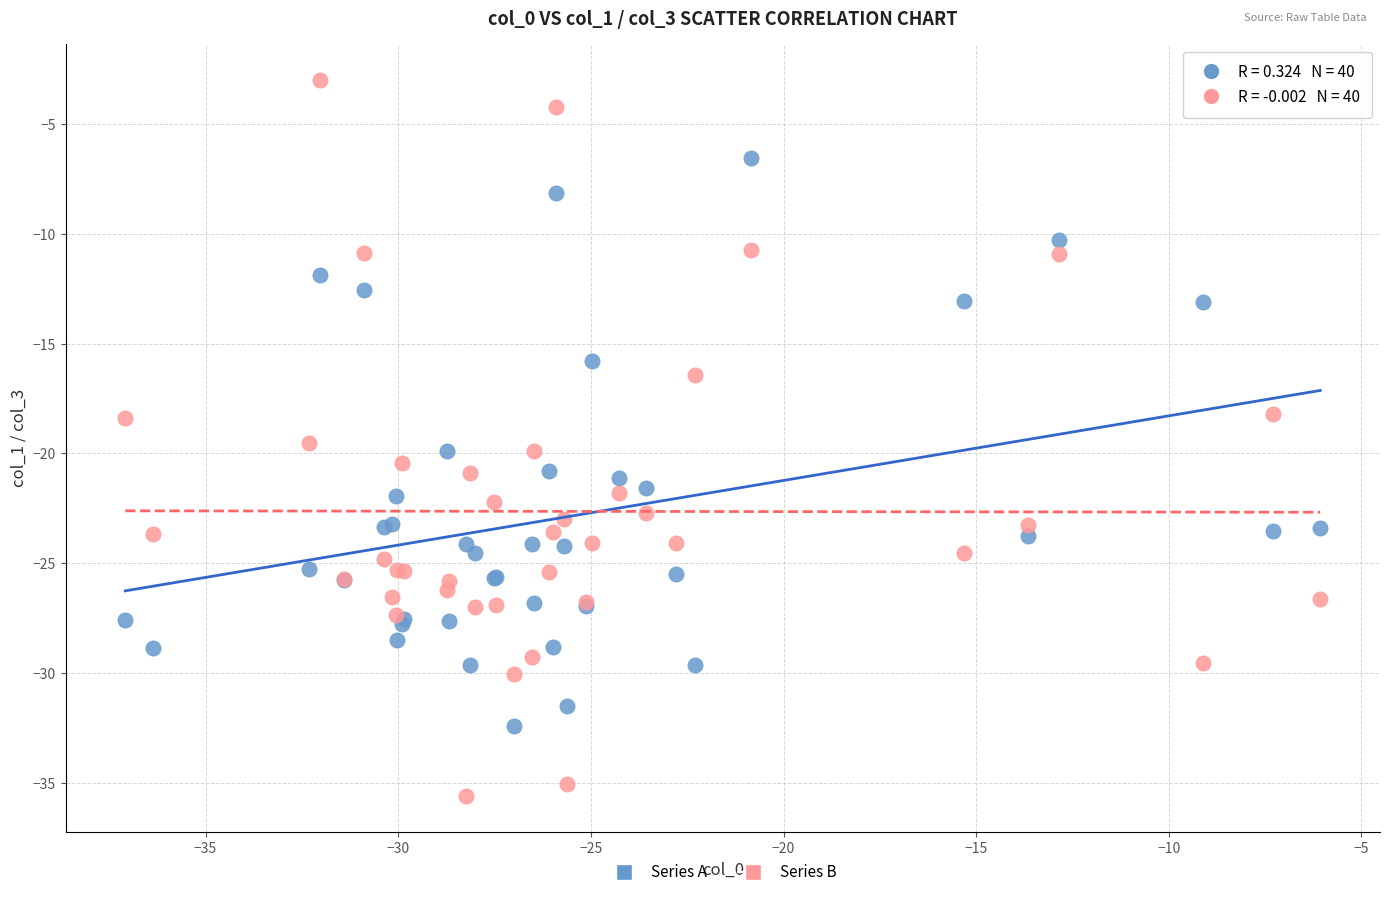

Which series contains the highest Y value?

Series B